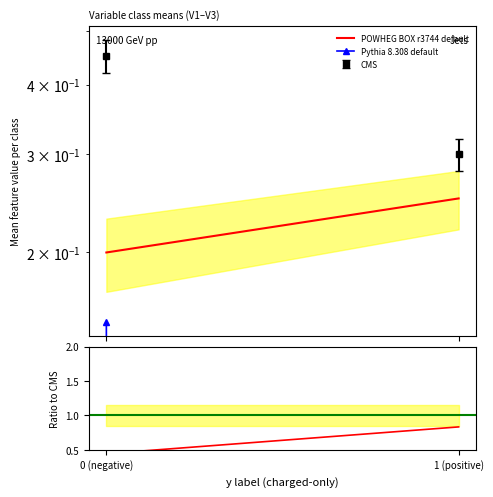

What is the difference between the highest and lowest values at 0 (negative)?

0.8